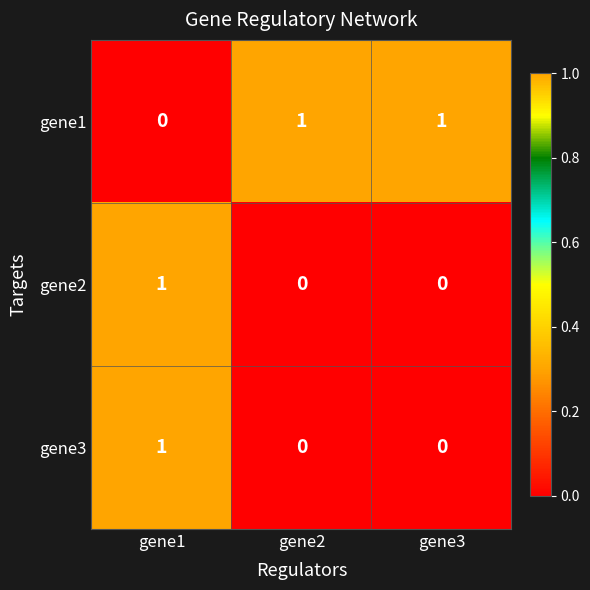

At which category is the sum across all series the highest?

gene1